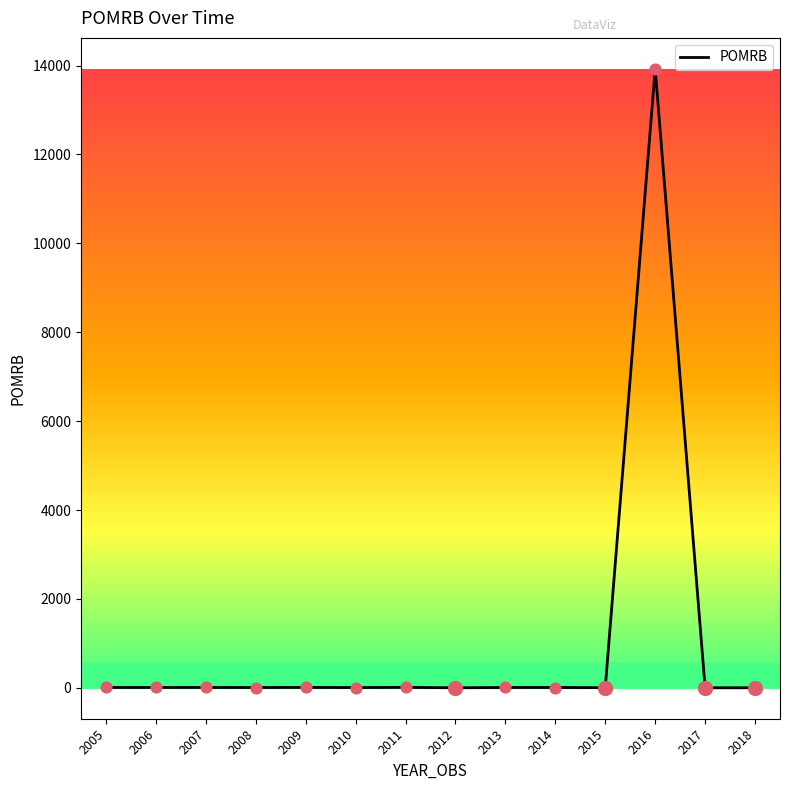

What is the maximum value shown in the chart?

13925.0